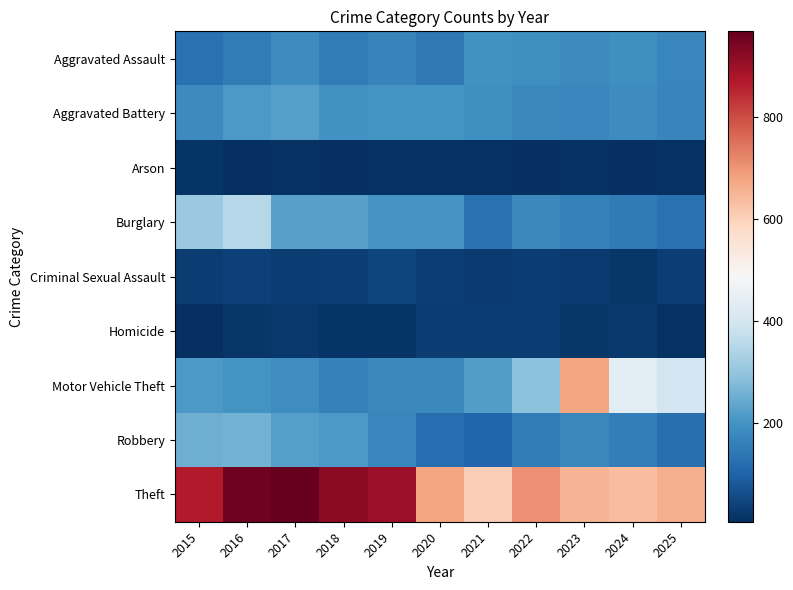

At how many categories does at least one series exceed 514?

11